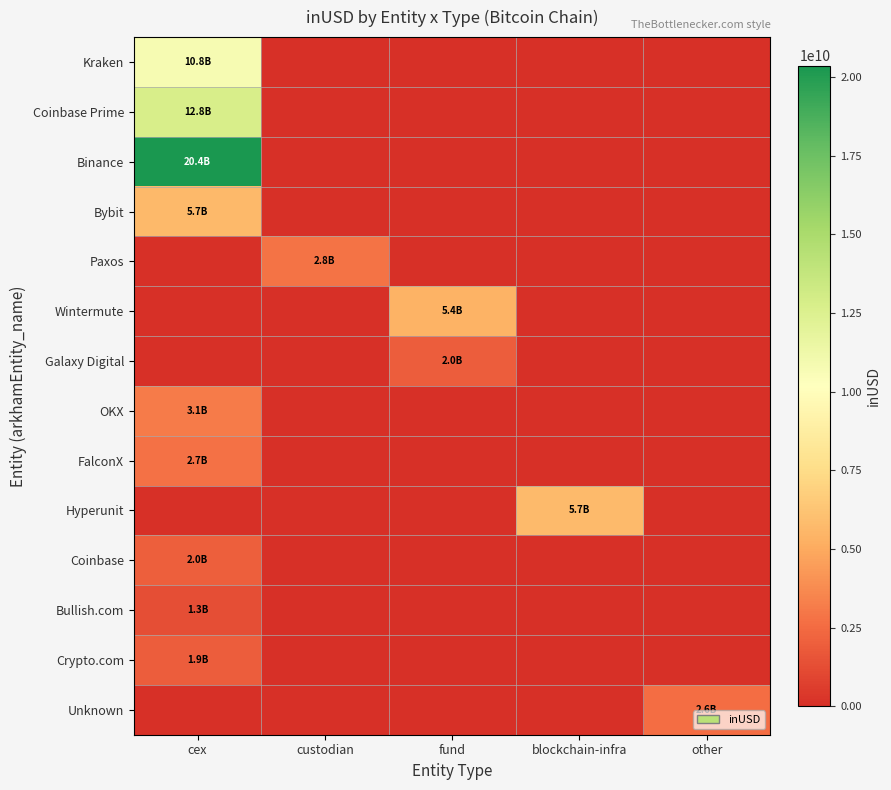

How many data points does each series have?

5